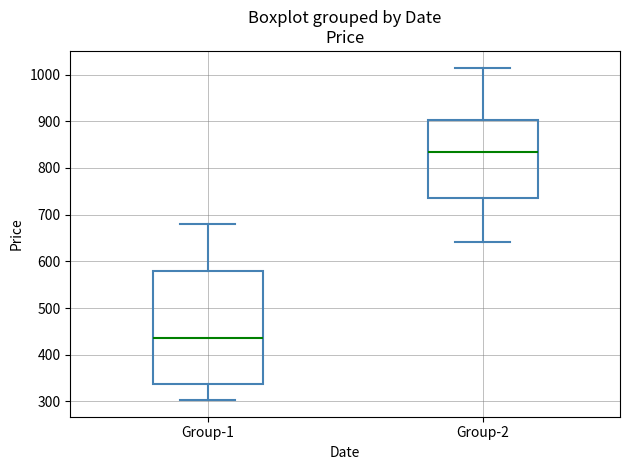

Where does the median line of the box for Group-1 sit on the y-axis? The values are not printed on the chart, so give them approximately, as read against the axis.

440